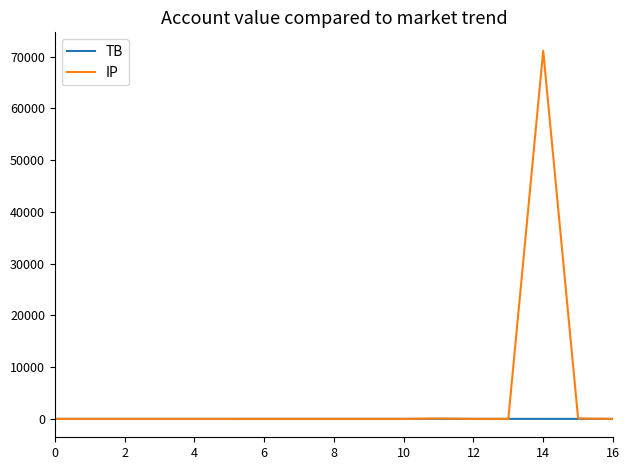

After their last crossing, which series has the higher values: TB or IP?

TB